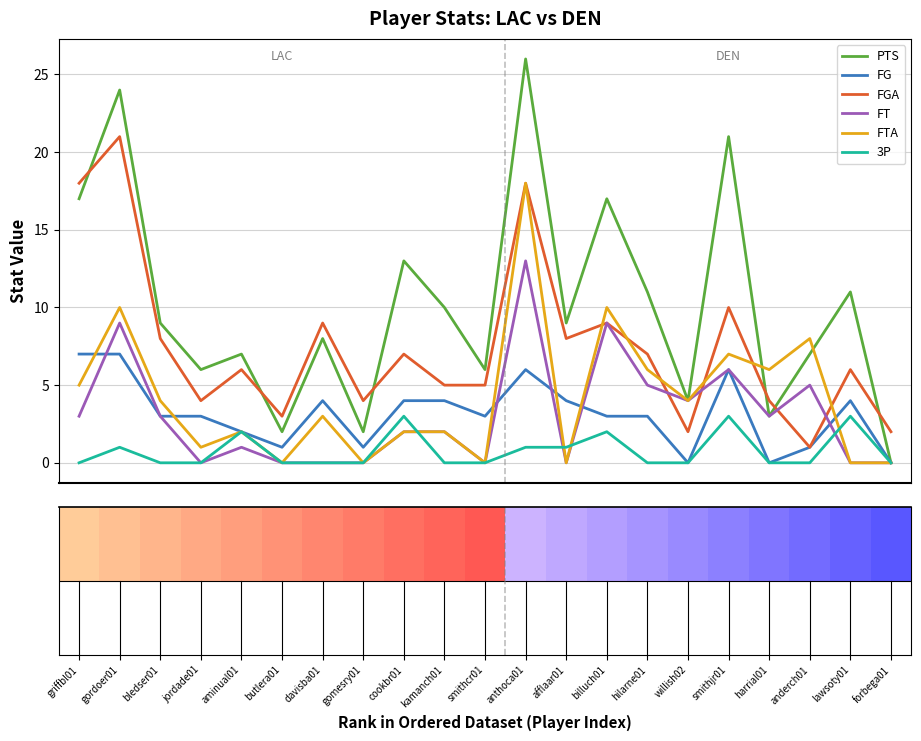

How many bars are there in each group?

6